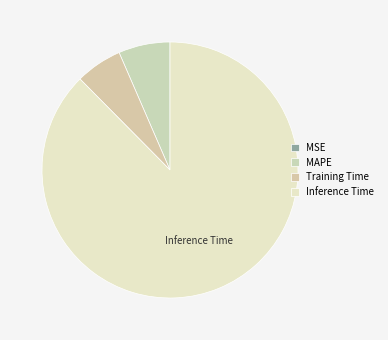

To the nearest percent, what is the difference between the MSE and Inference Time slice percentages?

88%